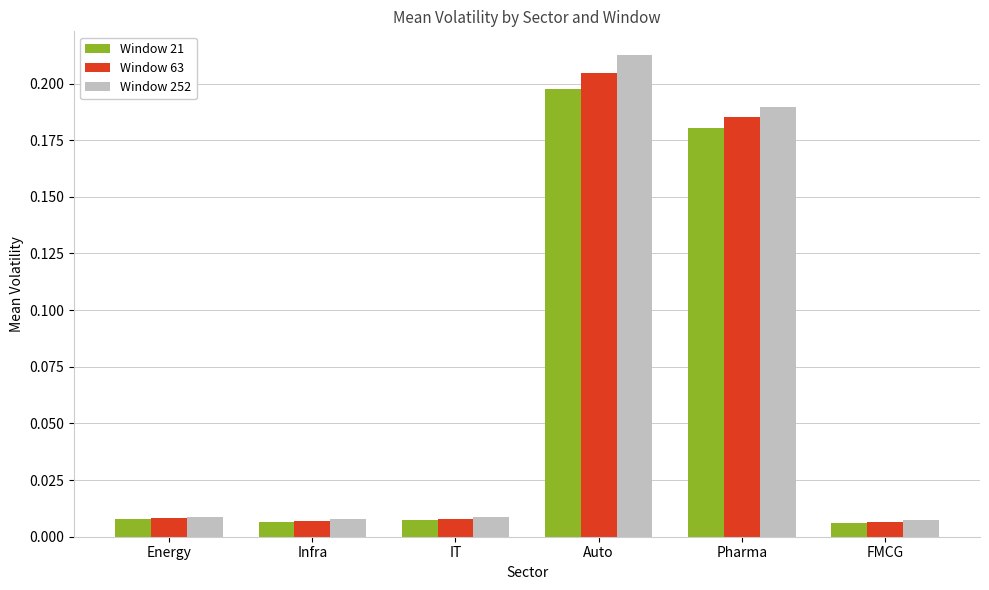

Which series has the widest spread of values?

Window 252